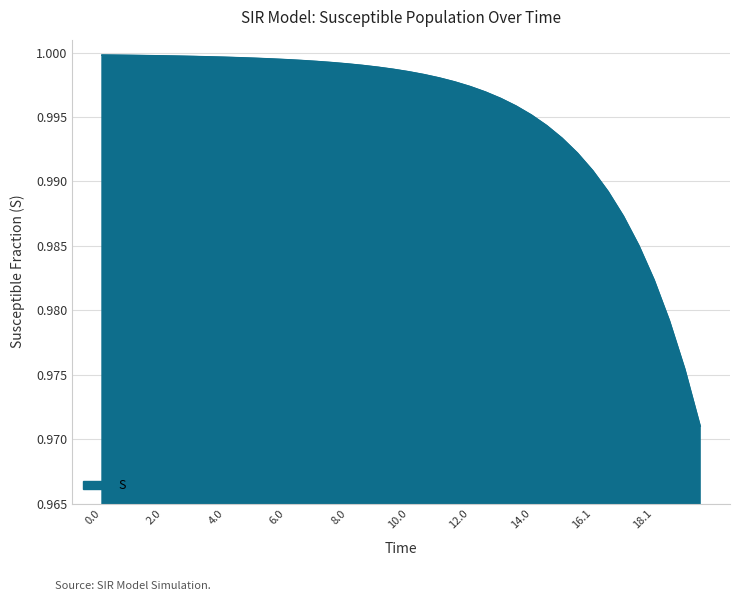

True or false: there are more than 1 points higher than both neighbors.

False